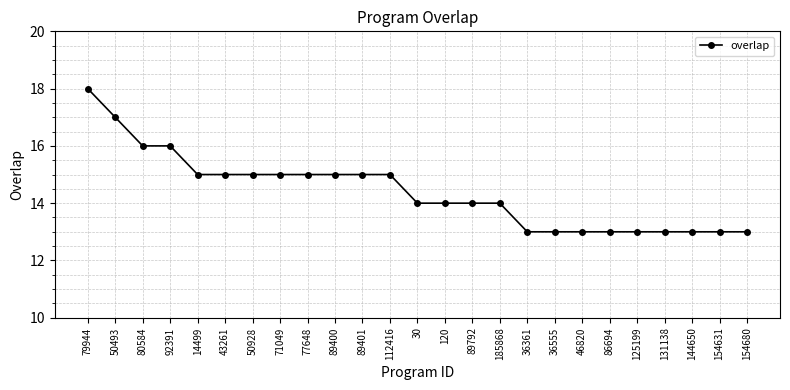

What is the label of the 11th point from the right?

89792